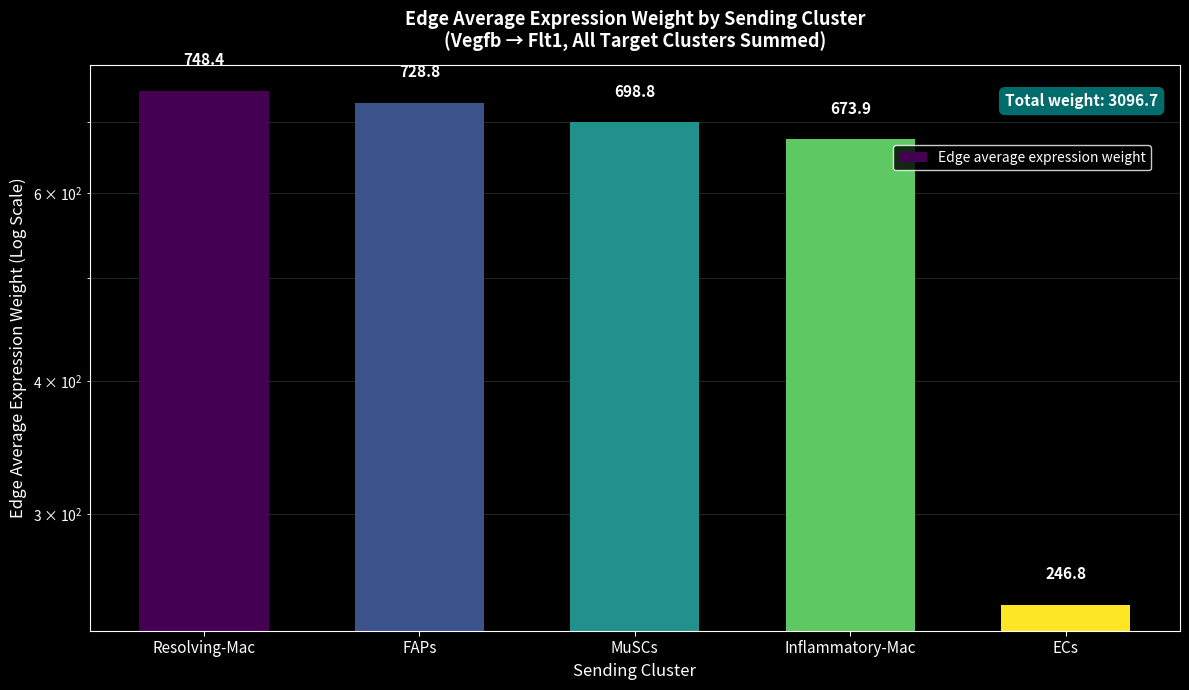

How many data points are above 698?

3